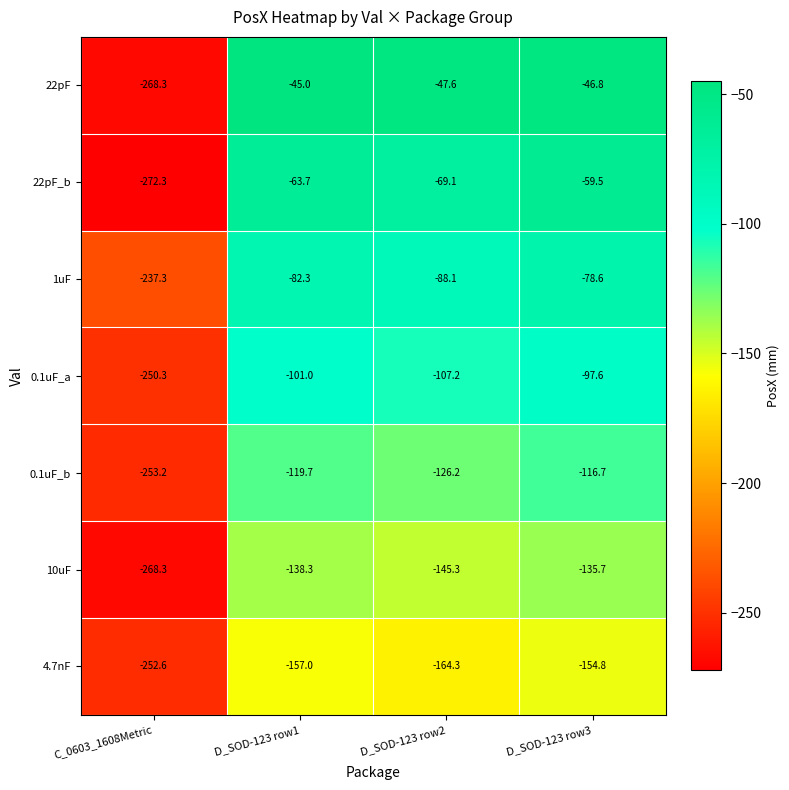

At which category is the sum across all series the highest?

D_SOD-123 row3